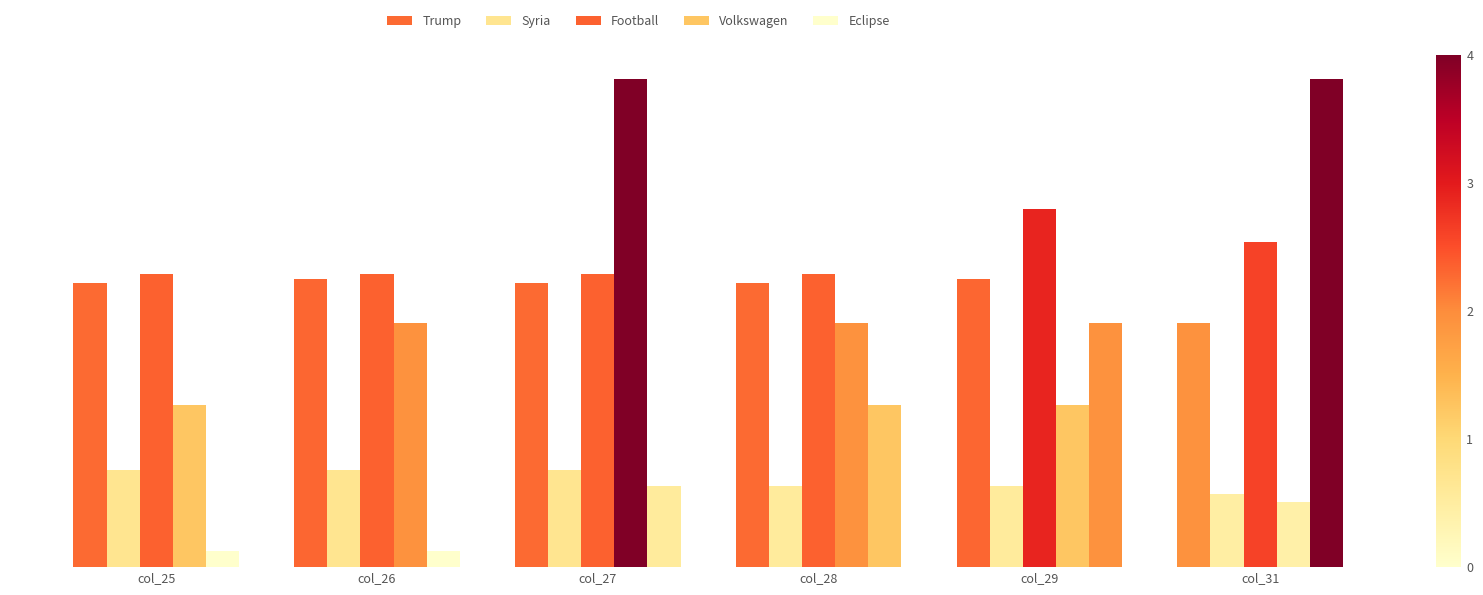

What is the value of the Trump bar at the 3rd from the left?

175000